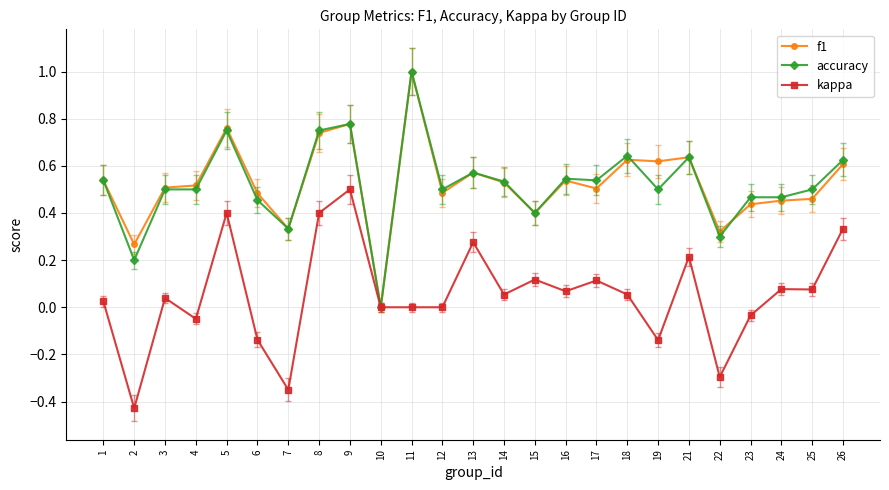

Is it true that f1 equals 0.5 at 14?

True